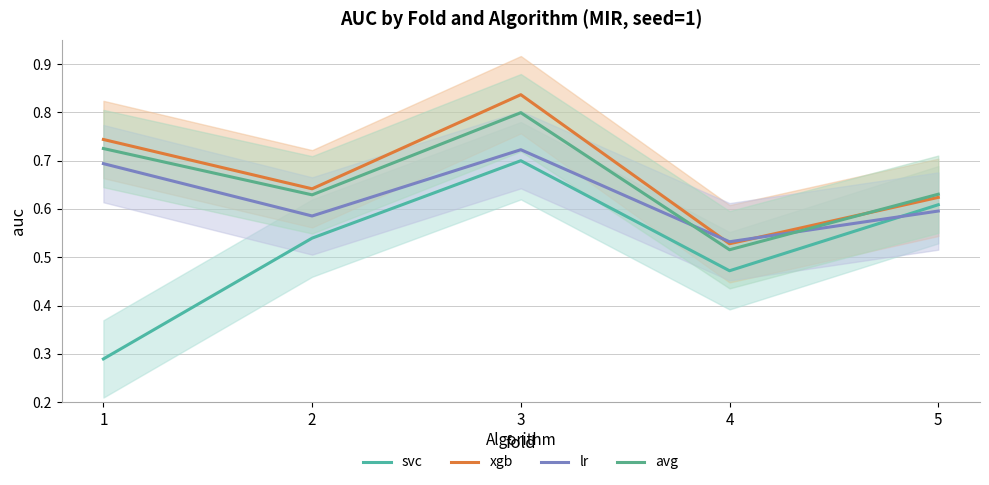

In svc, how many points are higher than both neighbors (excluding endpoints)?

1